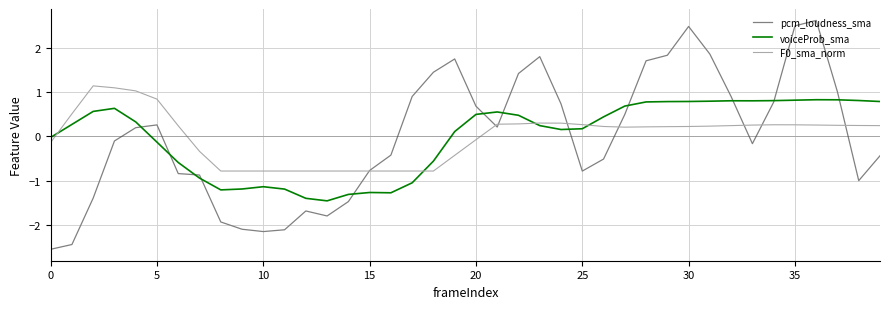

Which series has the widest spread of values?

pcm_loudness_sma